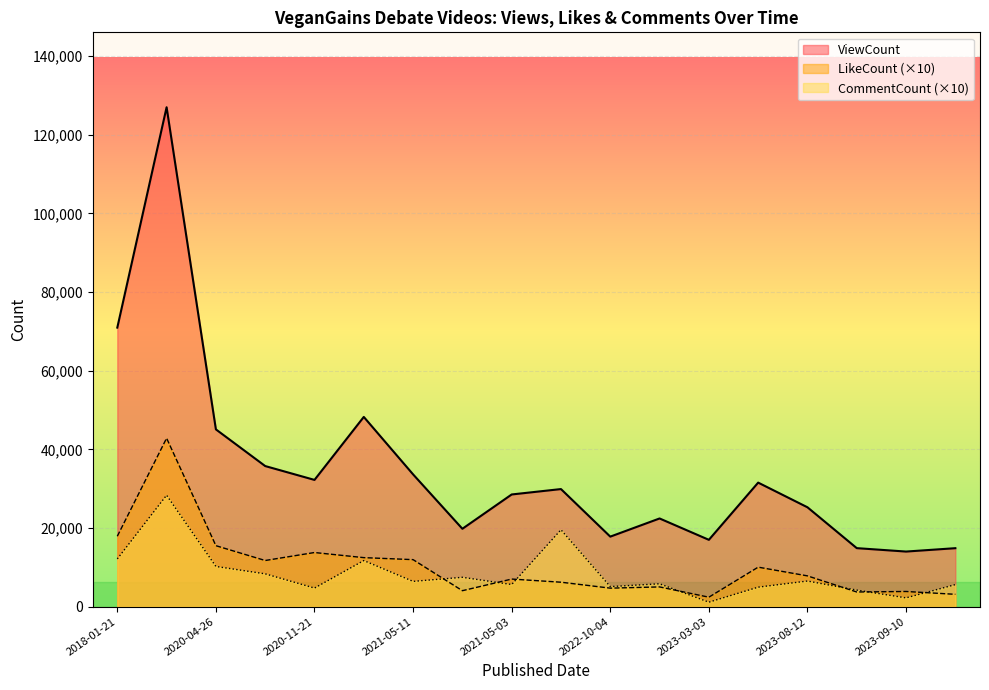

Reading right to left, transcribe all the data shown in this chart.

ViewCount: 2023-10-29=14863	2023-09-10=14006	2023-09-30=14874	2023-08-12=25265	2023-03-14=31541	2023-03-03=16989	2022-11-19=22422	2022-10-04=17802	2021-10-26=29899	2021-05-03=28526	2021-05-22=19799	2021-05-11=33636	2020-11-23=48248	2020-11-21=32230	2020-08-19=35753	2020-04-26=45079	2018-01-22=127014	2018-01-21=70964
LikeCount: 2023-10-29=3130	2023-09-10=3850	2023-09-30=3720	2023-08-12=7820	2023-03-14=10040	2023-03-03=2400	2022-11-19=5010	2022-10-04=4700	2021-10-26=6210	2021-05-03=7010	2021-05-22=4050	2021-05-11=11950	2020-11-23=12460	2020-11-21=13760	2020-08-19=11730	2020-04-26=15500	2018-01-22=42840	2018-01-21=17900
CommentCount: 2023-10-29=5600	2023-09-10=2230	2023-09-30=4200	2023-08-12=6510	2023-03-14=4950	2023-03-03=1130	2022-11-19=5810	2022-10-04=5090	2021-10-26=19550	2021-05-03=5620	2021-05-22=7460	2021-05-11=6420	2020-11-23=11720	2020-11-21=4720	2020-08-19=8340	2020-04-26=10220	2018-01-22=28340	2018-01-21=12140